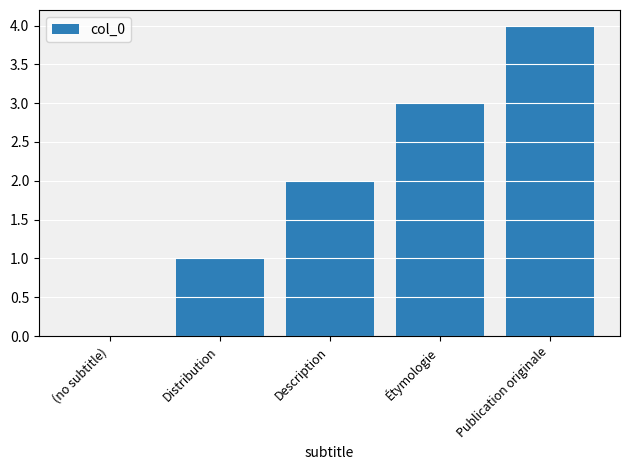

Which label corresponds to the largest value in the chart?

Publication originale